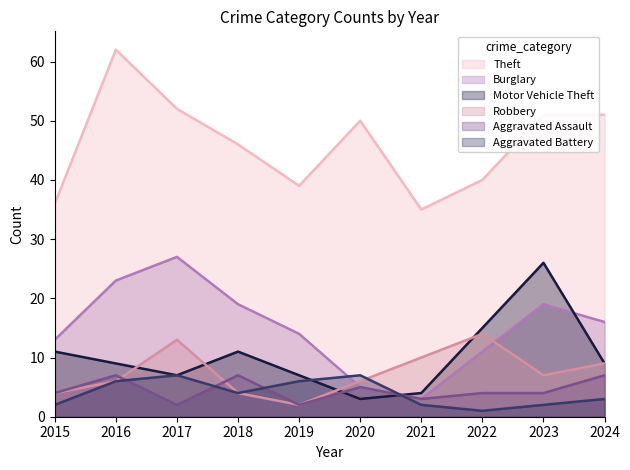

What is the maximum value for Aggravated Assault?

7